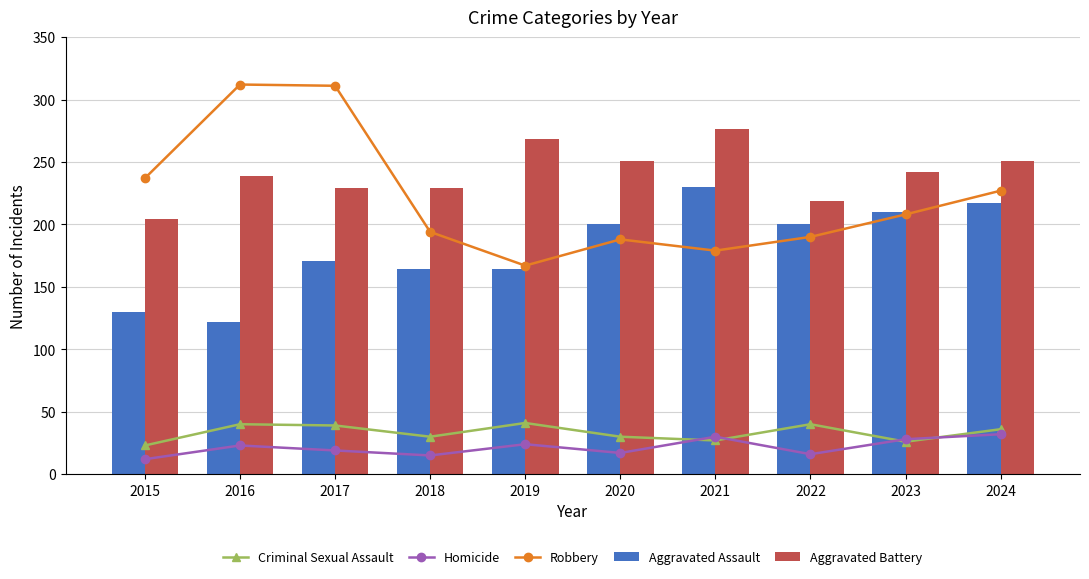

The Robbery series shows 283 at 2023. True or false?

False